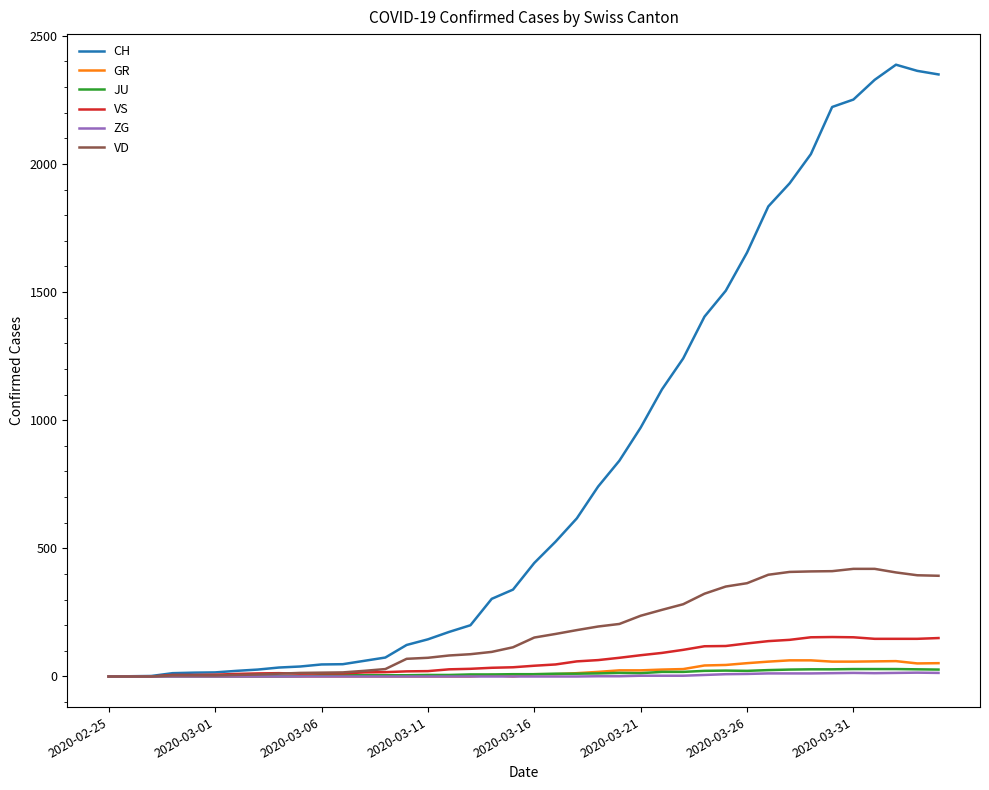

Which series has the largest range (max minus min)?

CH